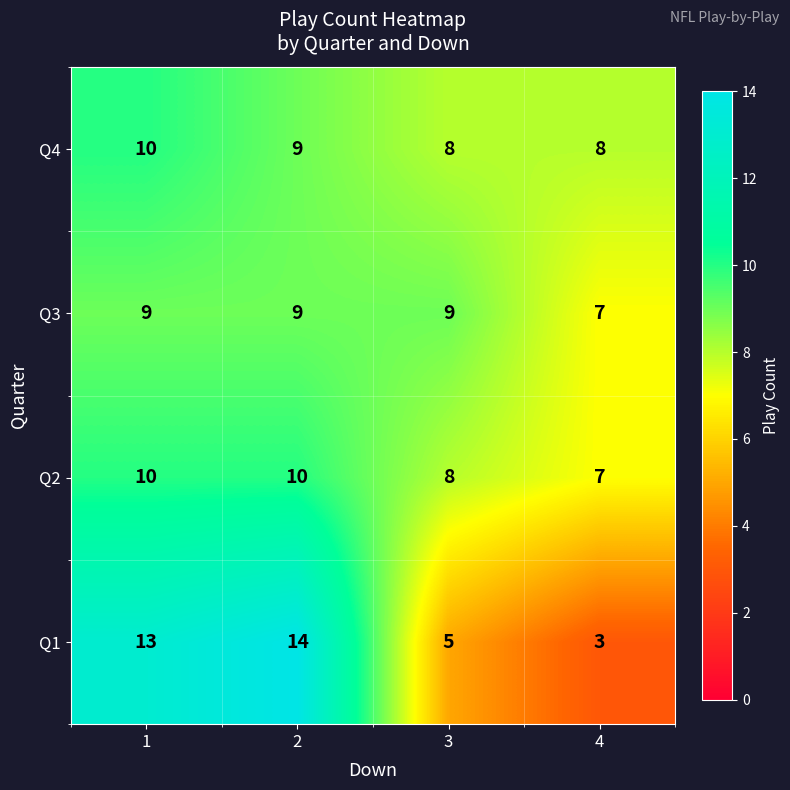

Count the Q4 values in the range 8 to 10.

4